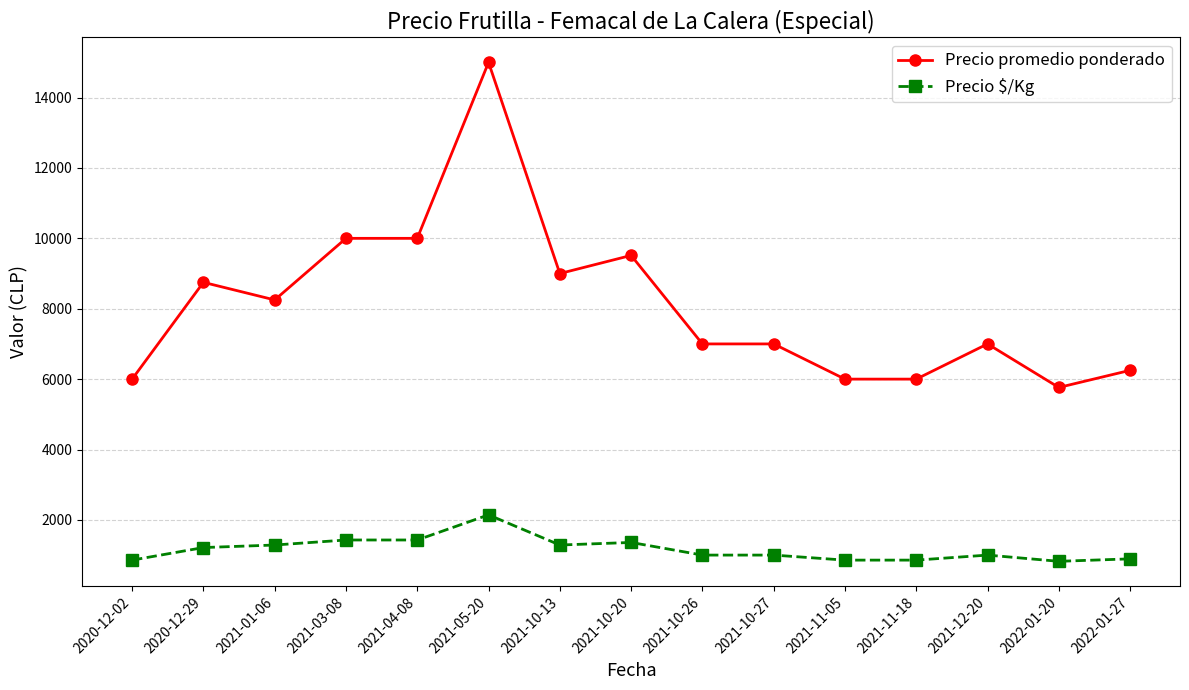

What is the minimum value shown in the chart?

823